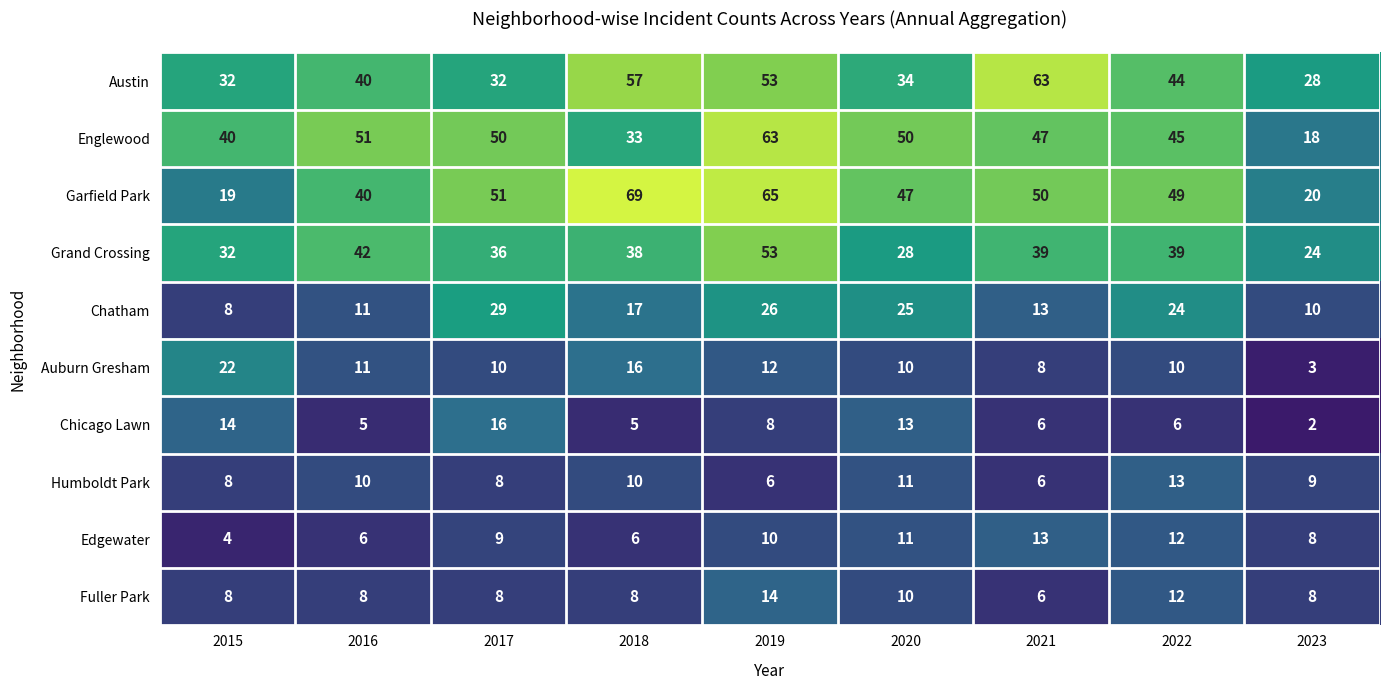

What is the greatest value displayed?

69